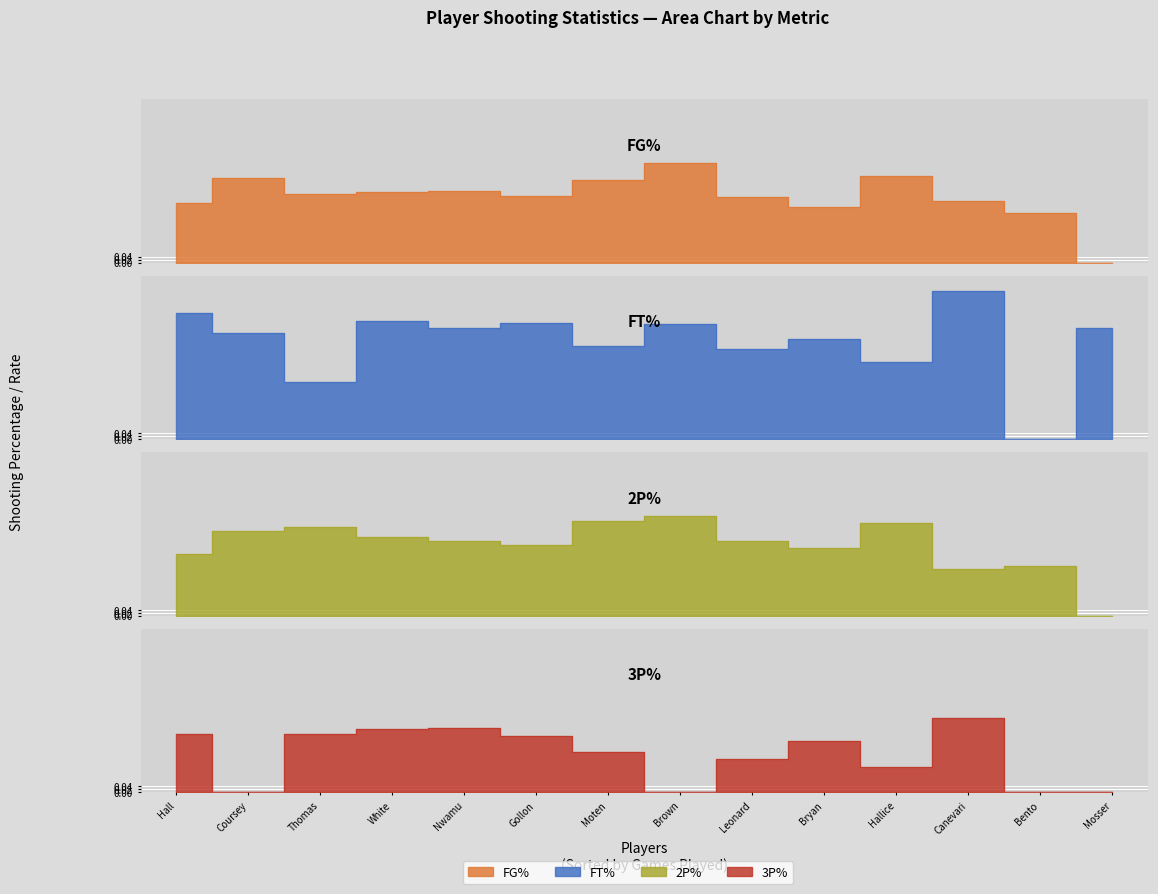

What is the label of the 9th point from the right?

Gollon